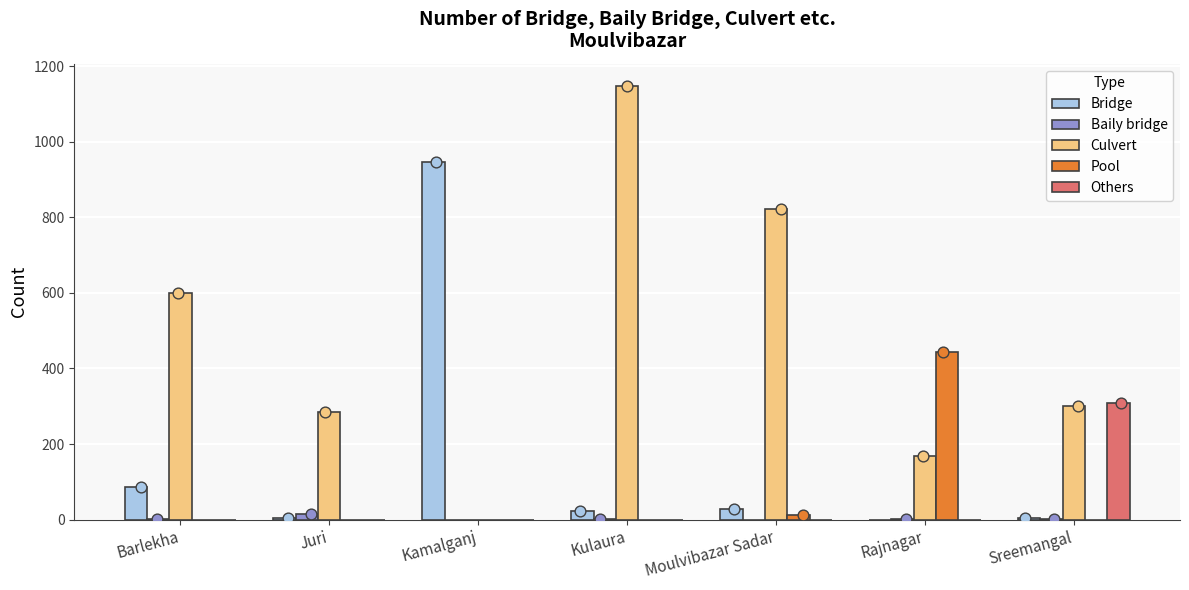

Which series reaches the minimum Y coordinate?

Bridge